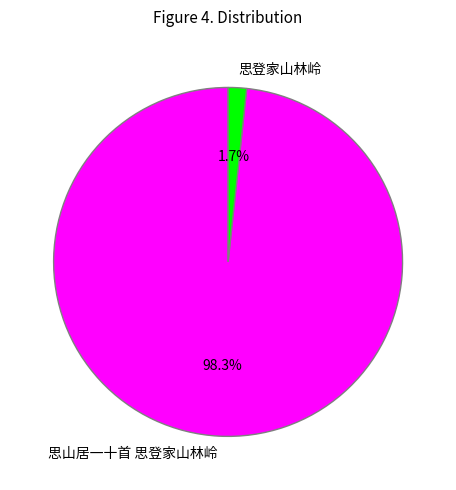

Between 思登家山林岭 and 思山居一十首 思登家山林岭, which is larger?

思山居一十首 思登家山林岭